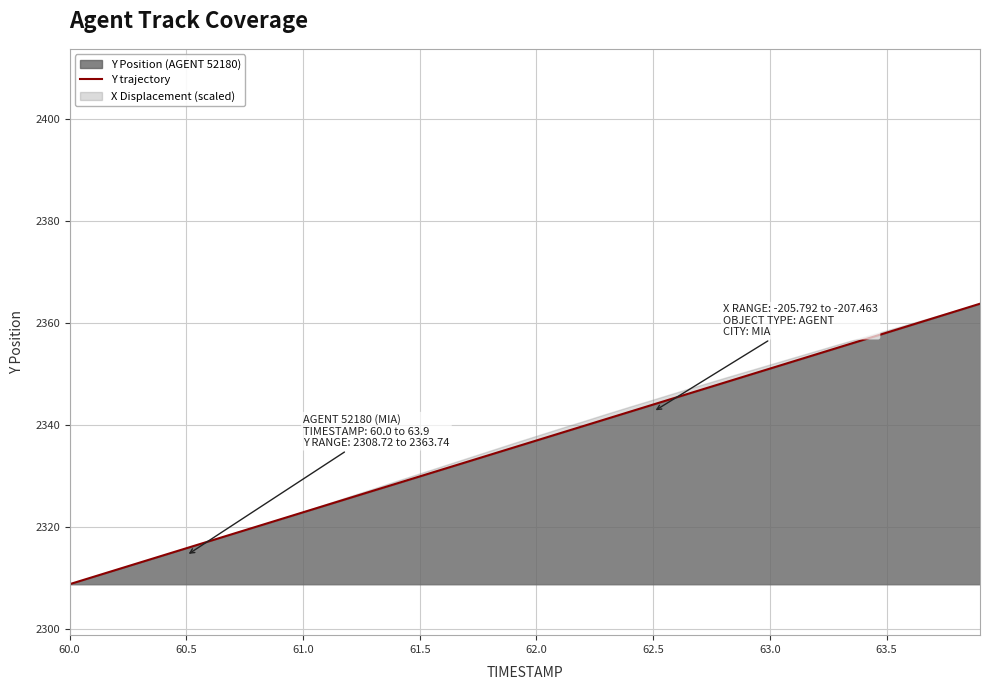

What is the value of the 33rd point from the left?

2353.8